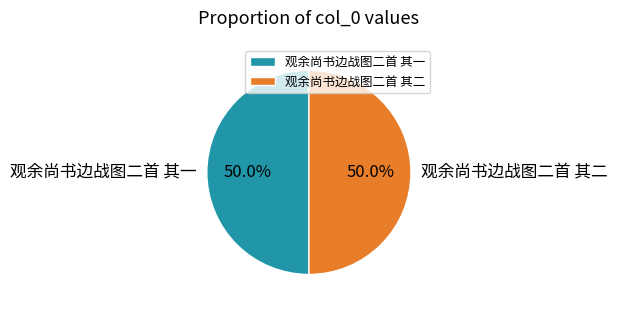

How many segments does this pie chart have?

2